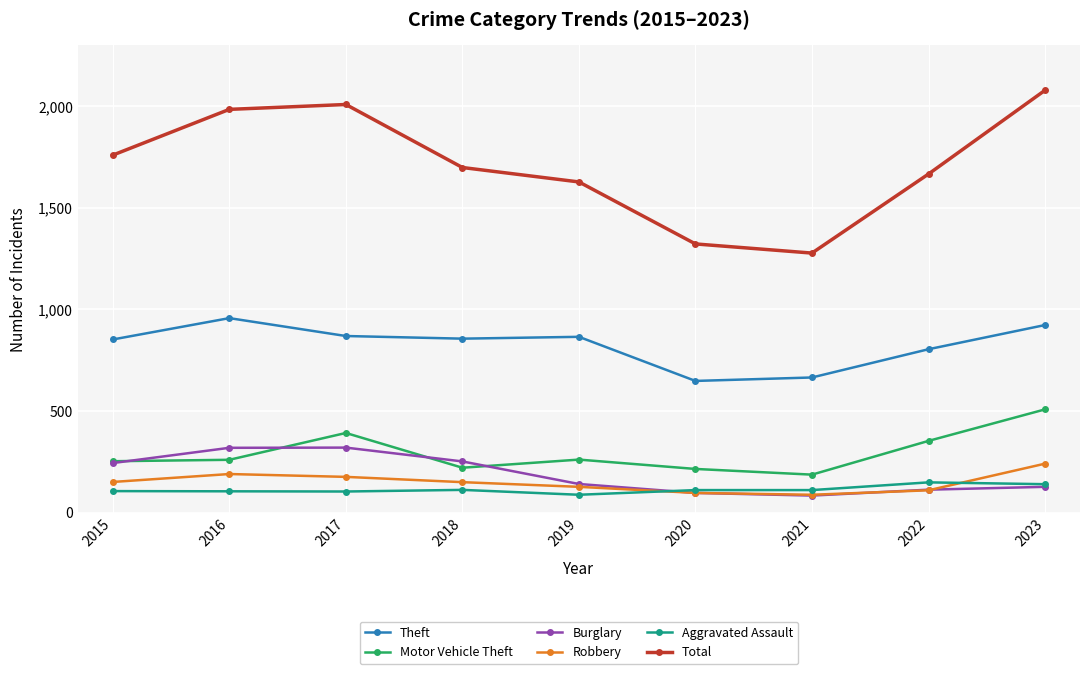

How many lines are shown in the chart?

6